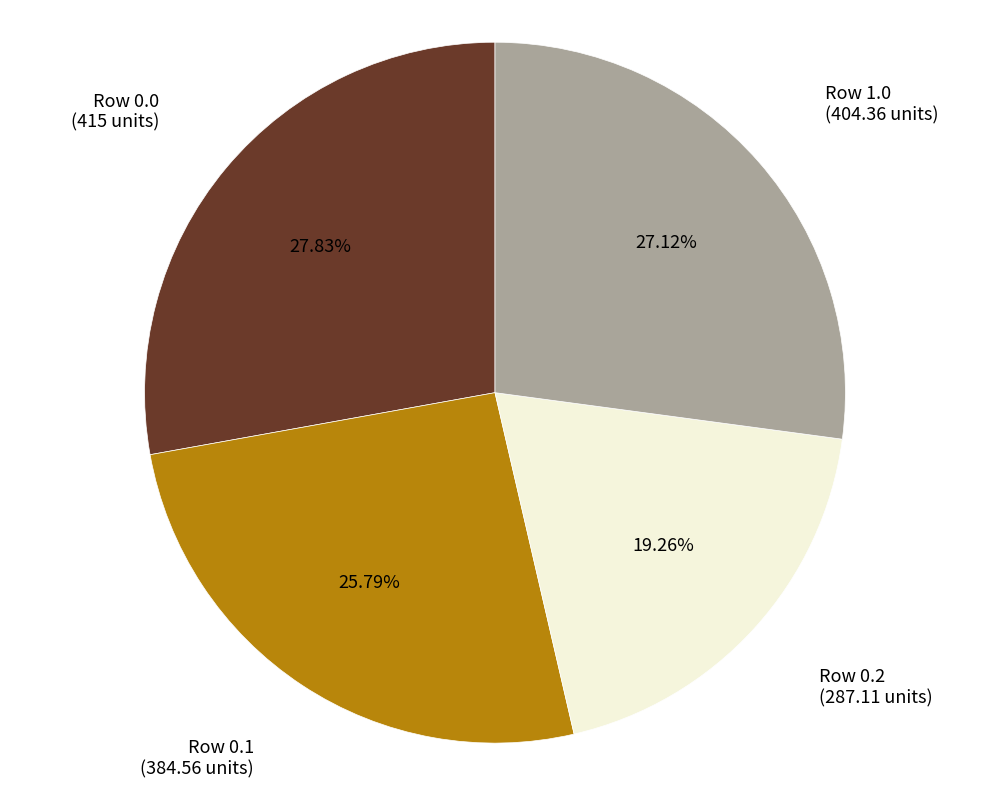

Does any single category account for the majority?

No